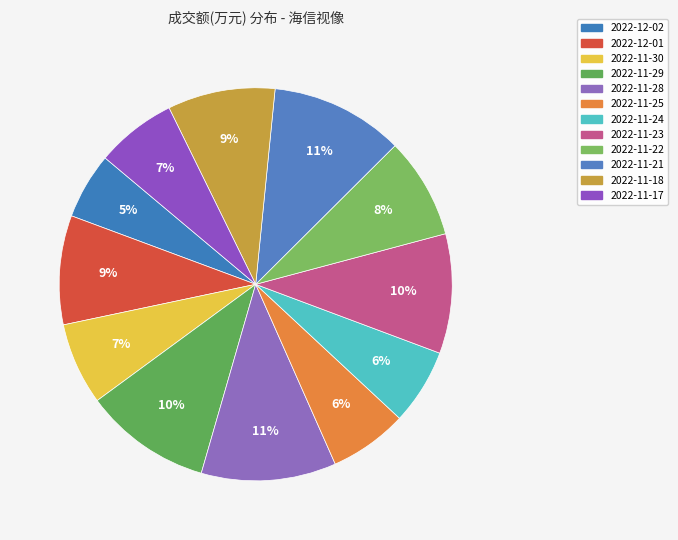

What is the smallest slice in the pie chart?

2022-12-02